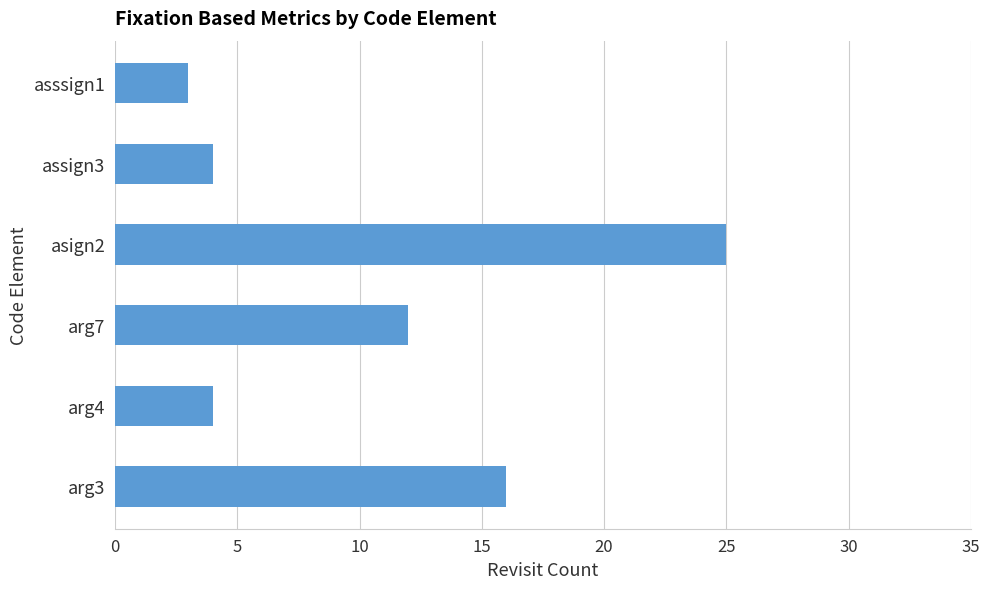

How many data points are less than 12?

3